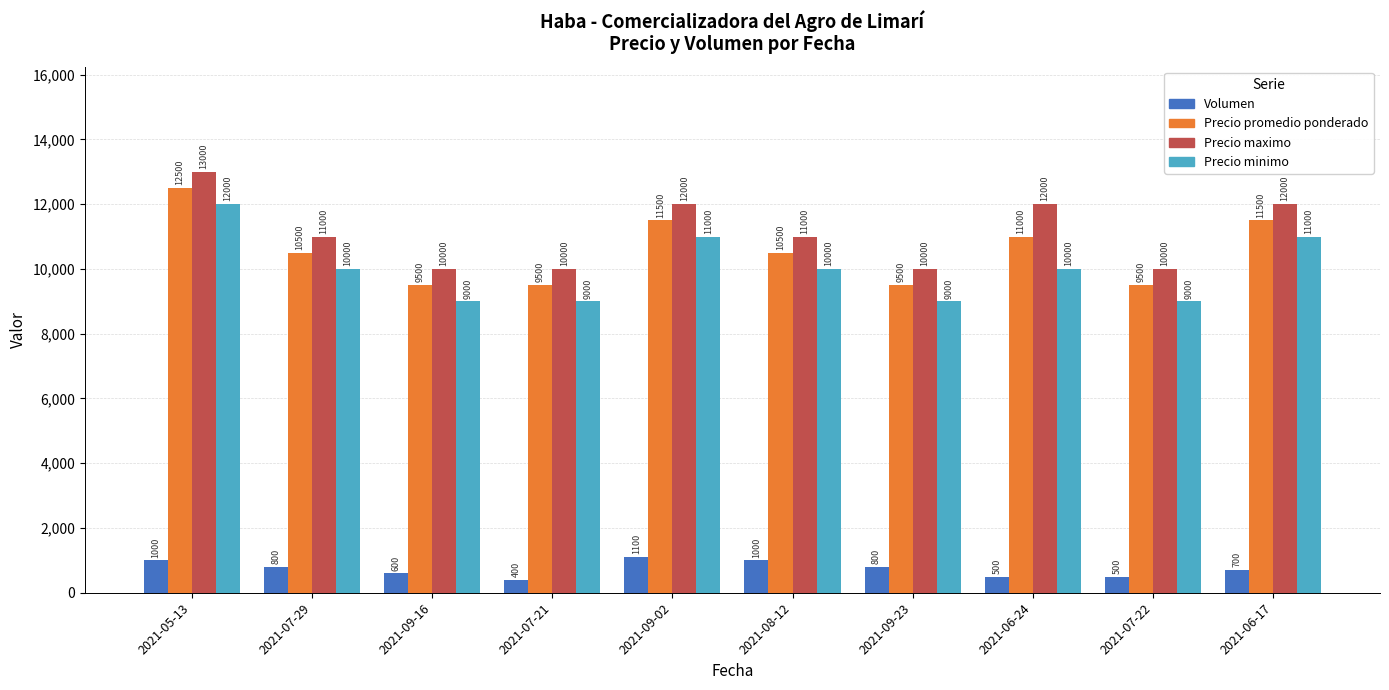

How many data points in Precio promedio ponderado are less than 10500?

4